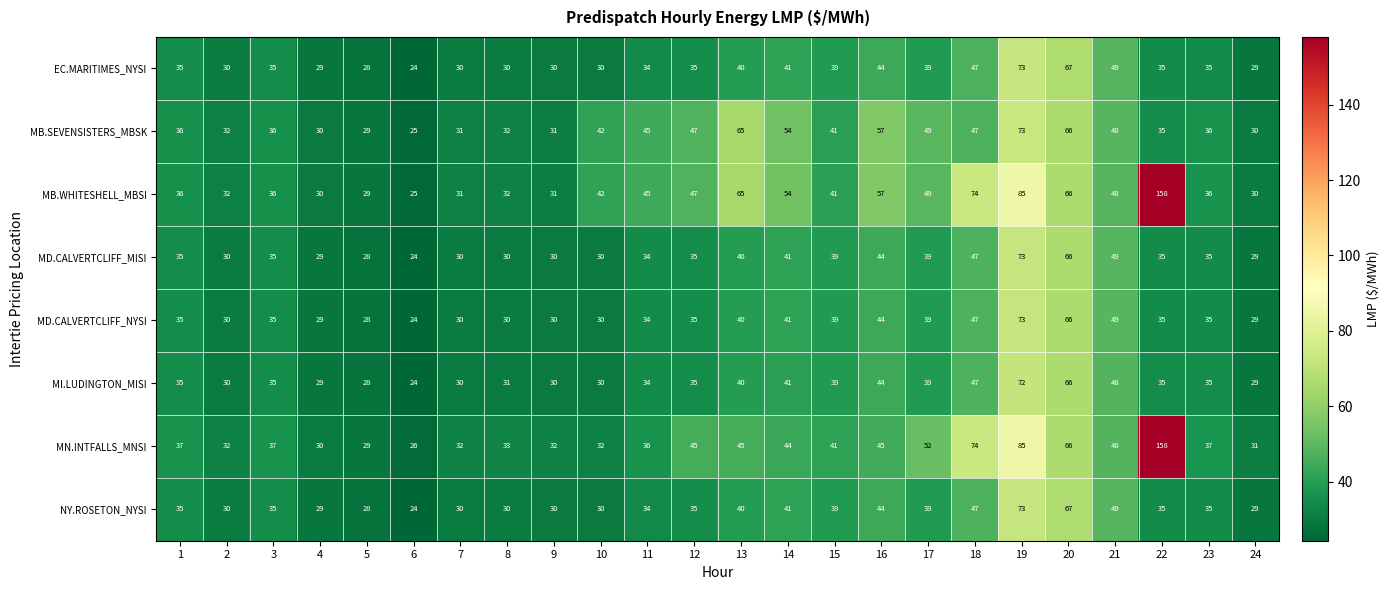

True or false: MB.WHITESHELL_MBSI has a value of 17 at 16.

False